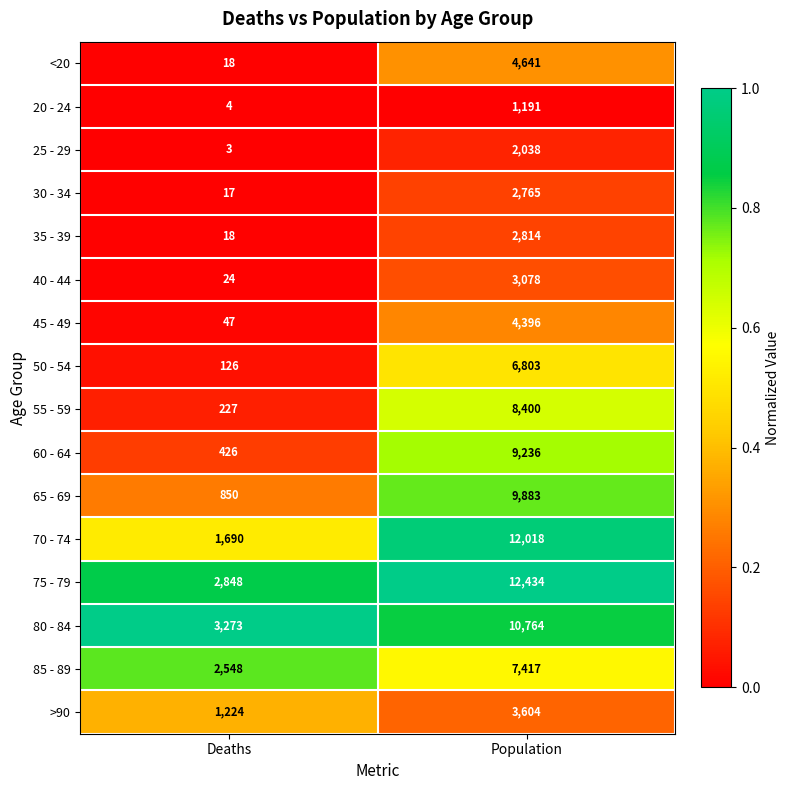

What is the total value across all series at Population?

101482